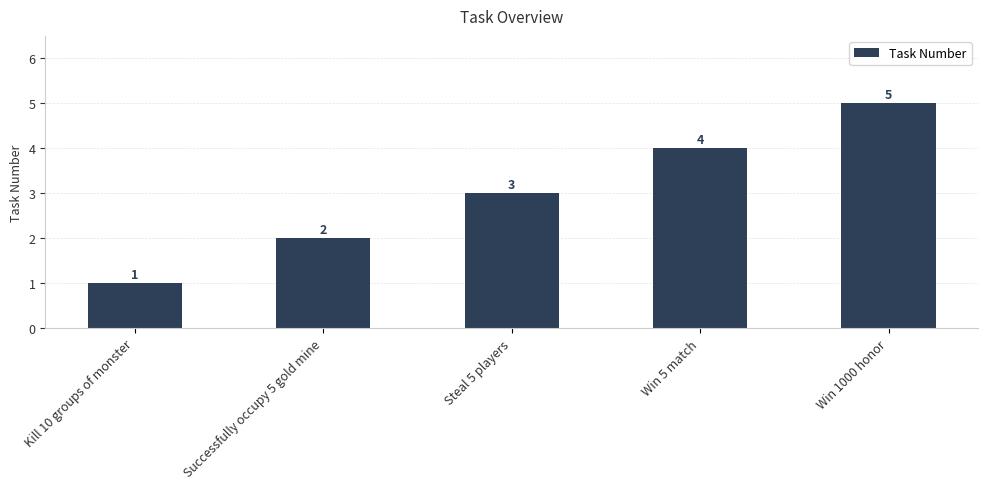

How many series are shown in this chart?

1